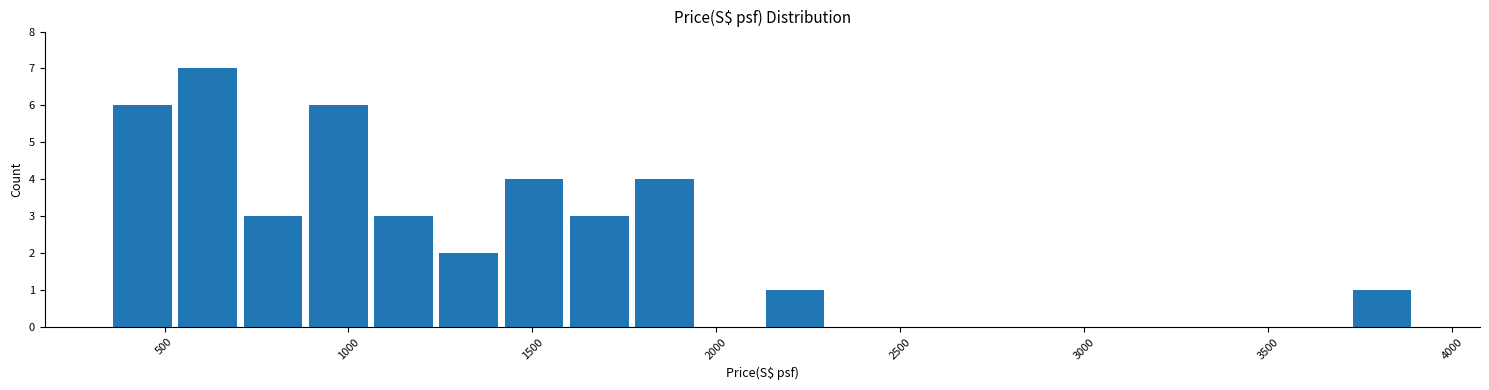

Around what value on the x-axis is the tallest bar? Give the approximate position of its centre, as read against the axis.

600